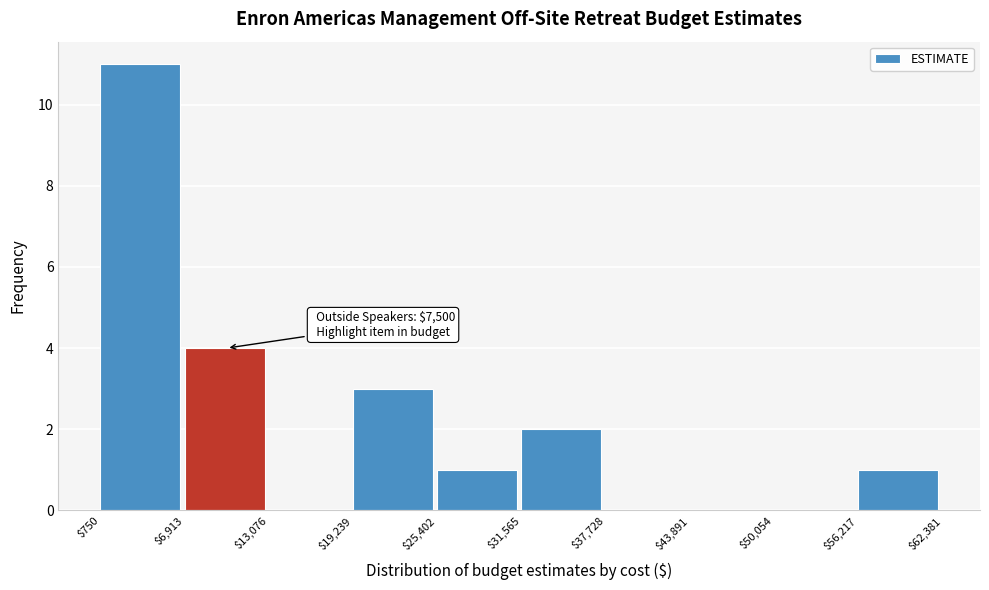

Which range on the x-axis has the tallest bar?

$750 to $6,913